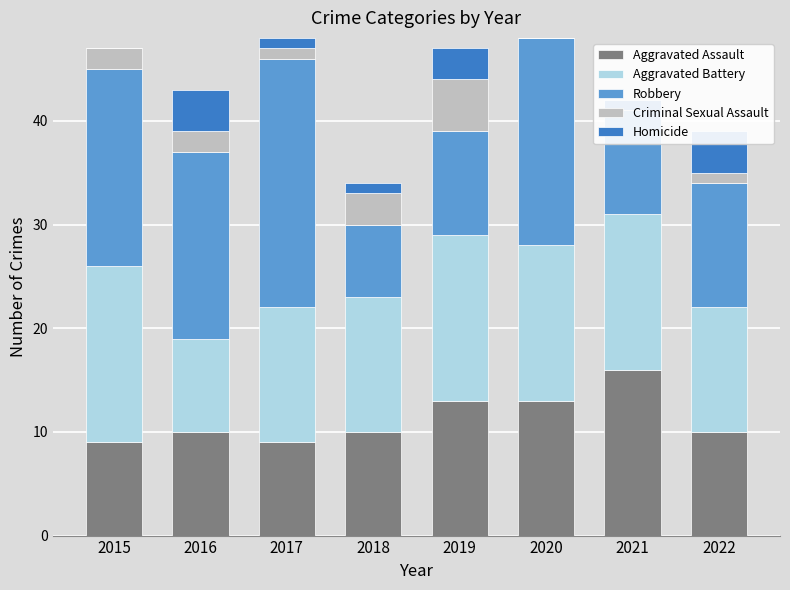

What are all the series names shown in the legend?

Aggravated Assault, Aggravated Battery, Robbery, Criminal Sexual Assault, Homicide